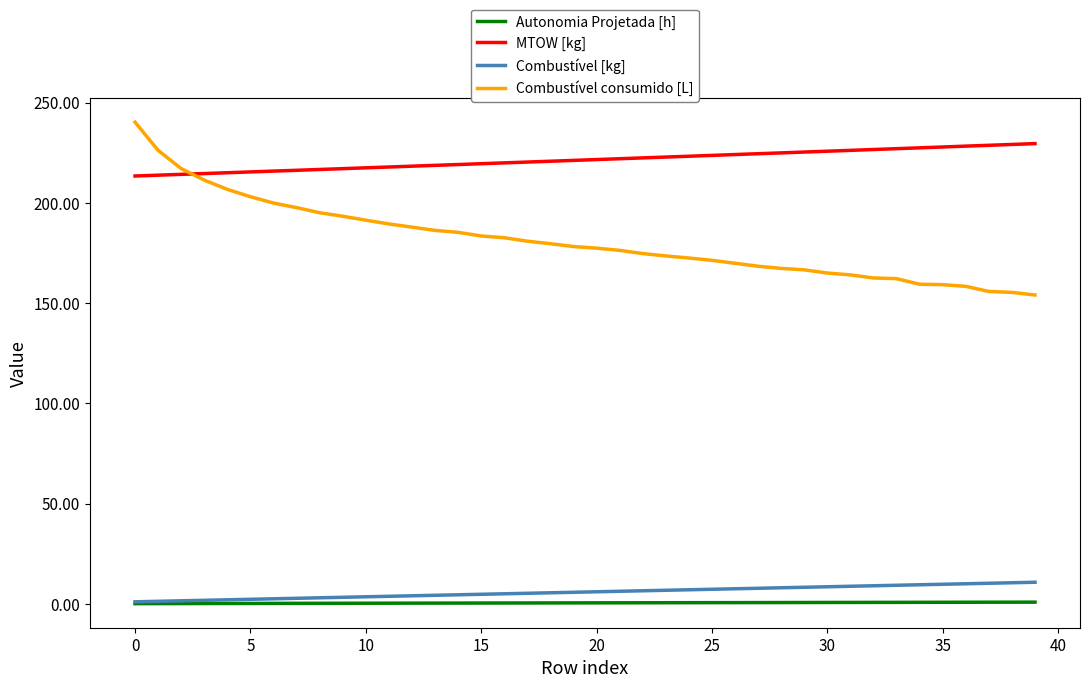

What are all the series names shown in the legend?

Autonomia Projetada [h], MTOW [kg], Combustível [kg], Combustível consumido [L]